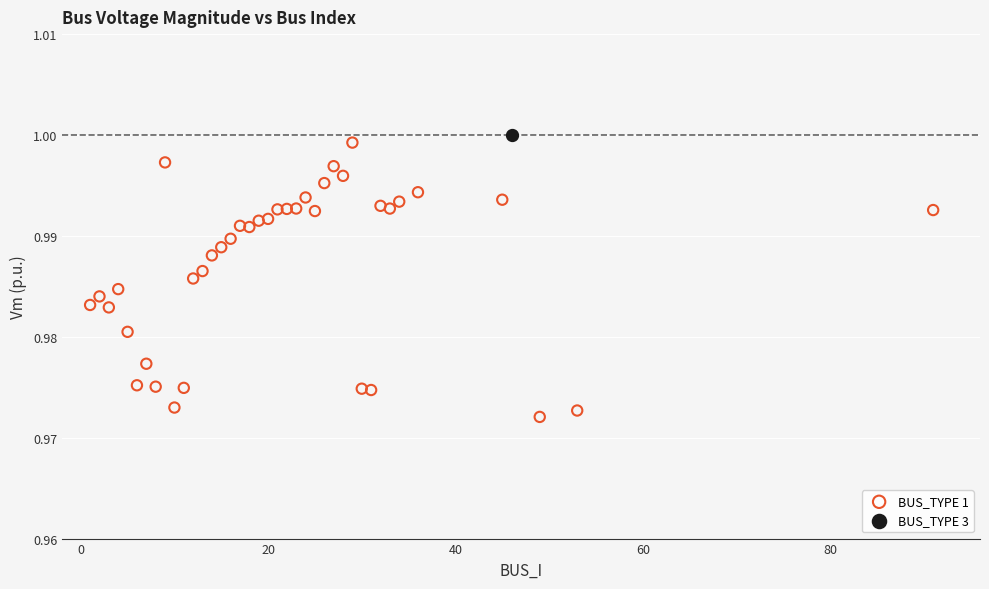

What are all the series names shown in the legend?

BUS_TYPE 1, BUS_TYPE 3